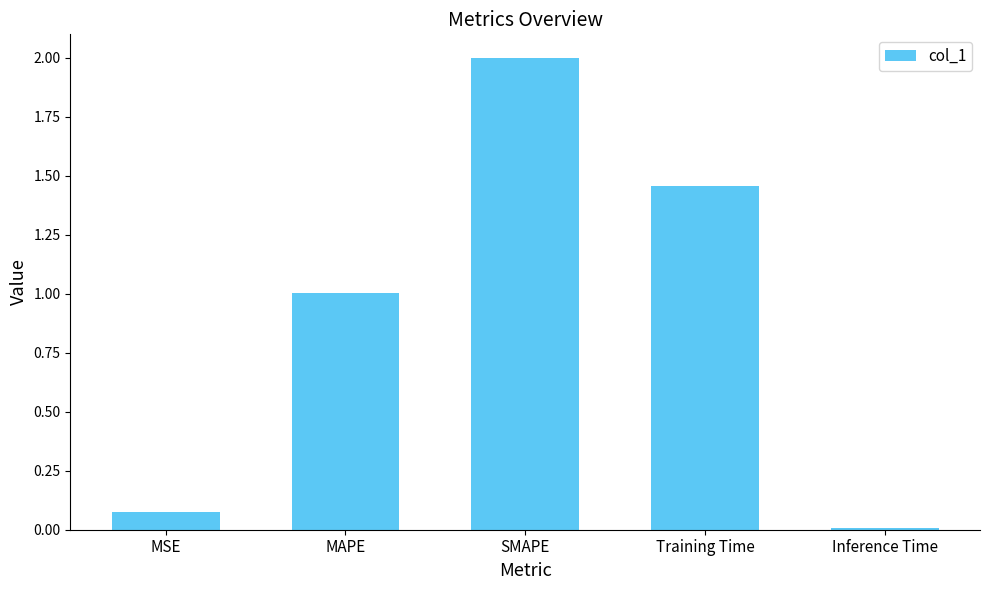

List the labels in order of value, smallest first.

Inference Time, MSE, MAPE, Training Time, SMAPE